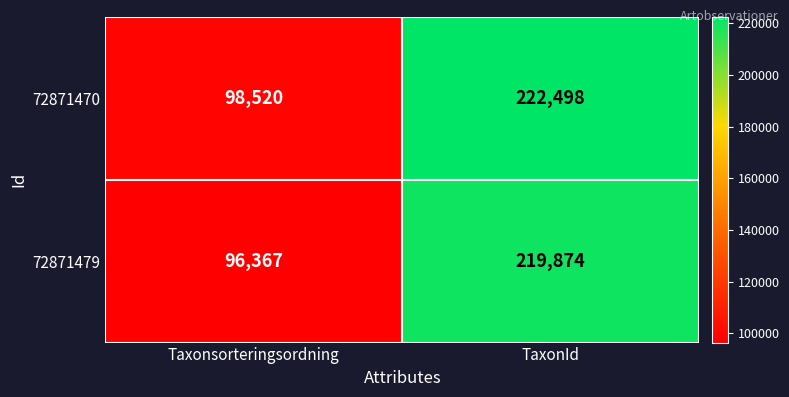

How many categories are shown in the chart?

2